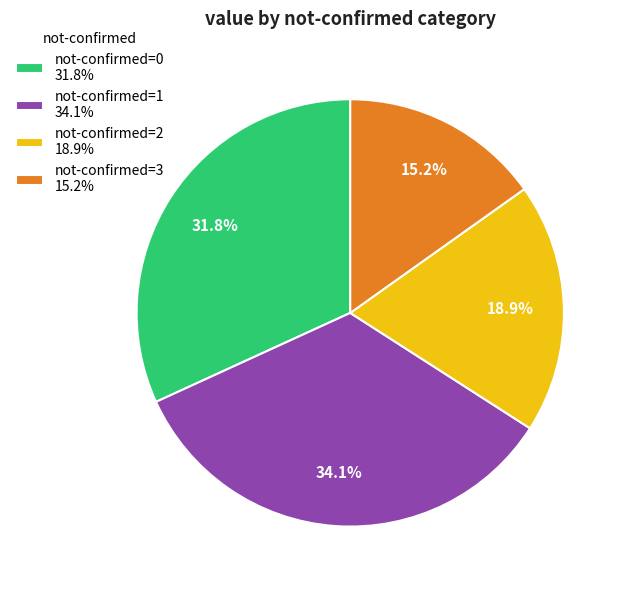

Rank the categories by value from lowest to highest.

not-confirmed=3 15.2%, not-confirmed=2 18.9%, not-confirmed=0 31.8%, not-confirmed=1 34.1%